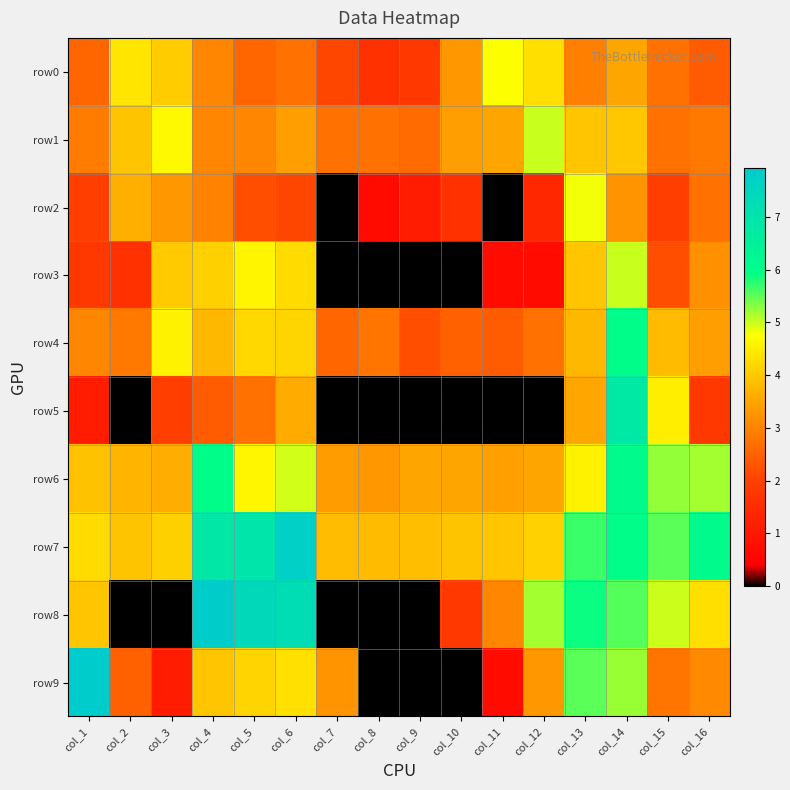

Which series changed the most between col_12 and col_13?

row5